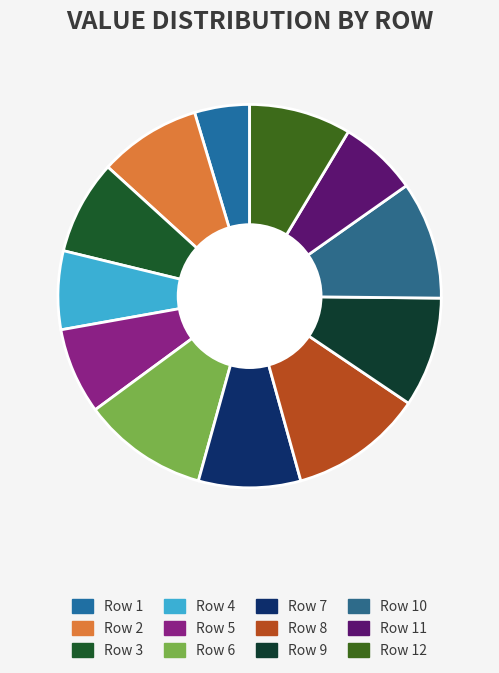

To the nearest percent, what is the average slice percentage?

8%